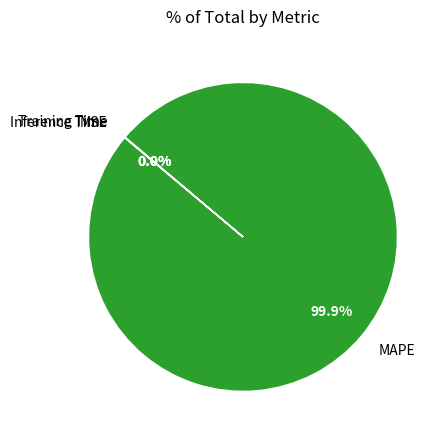

To the nearest percent, what is the difference between the largest and smallest slice percentages?

100%